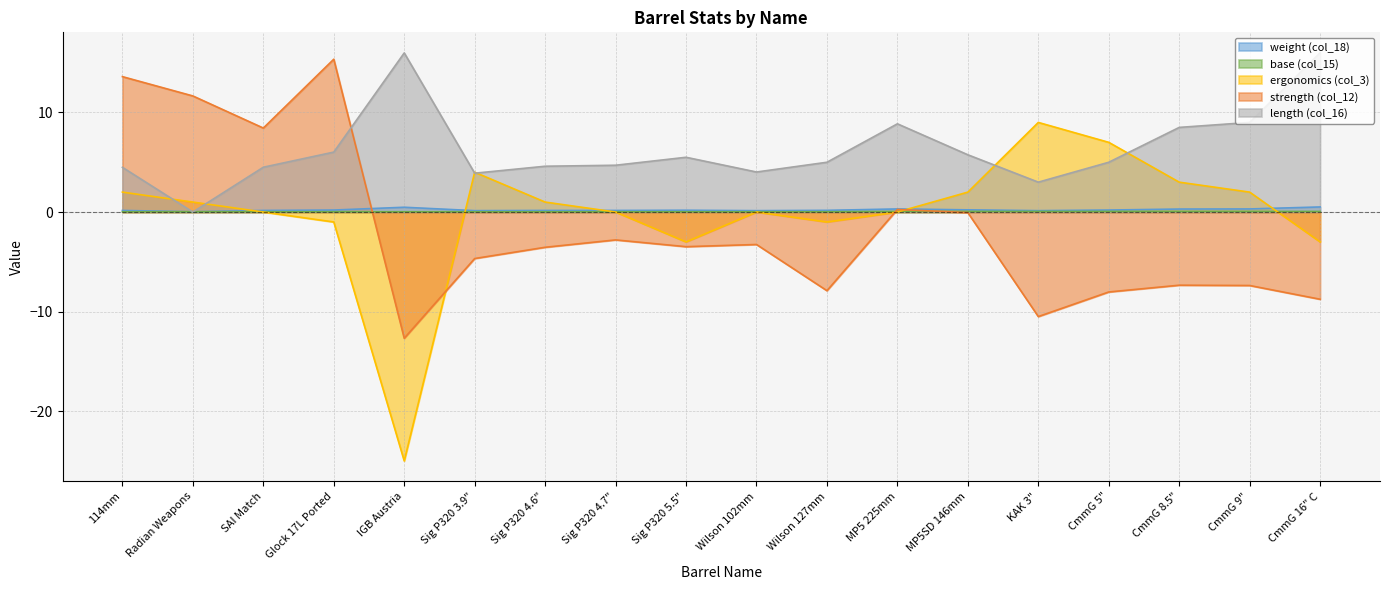

Reading left to right, list all the values displayed in this chart.

weight (col_18): 0.2	0.0	0.2	0.2	0.5	0.1	0.2	0.2	0.2	0.1	0.2	0.3	0.2	0.1	0.2	0.3	0.3	0.5
base (col_15): 0.0	0.0	0.0	0.0	0.0	0.0	0.0	0.0	0.0	0.0	0.0	0.1	0.1	0.1	0.1	0.1	0.1	0.1
ergonomics (col_3): 2.0	1.0	0.0	-1.0	-25.0	4.0	1.0	0.0	-3.0	0.0	-1.0	0.0	2.0	9.0	7.0	3.0	2.0	-3.0
strength (col_12): 13.6	11.7	8.4	15.3	-12.7	-4.7	-3.5	-2.8	-3.5	-3.3	-7.9	0.3	-0.1	-10.5	-8.0	-7.3	-7.4	-8.8
length (col_16): 4.5	0.0	4.5	6.0	16.0	3.9	4.6	4.7	5.5	4.0	5.0	8.9	5.8	3.0	5.0	8.5	9.0	16.0